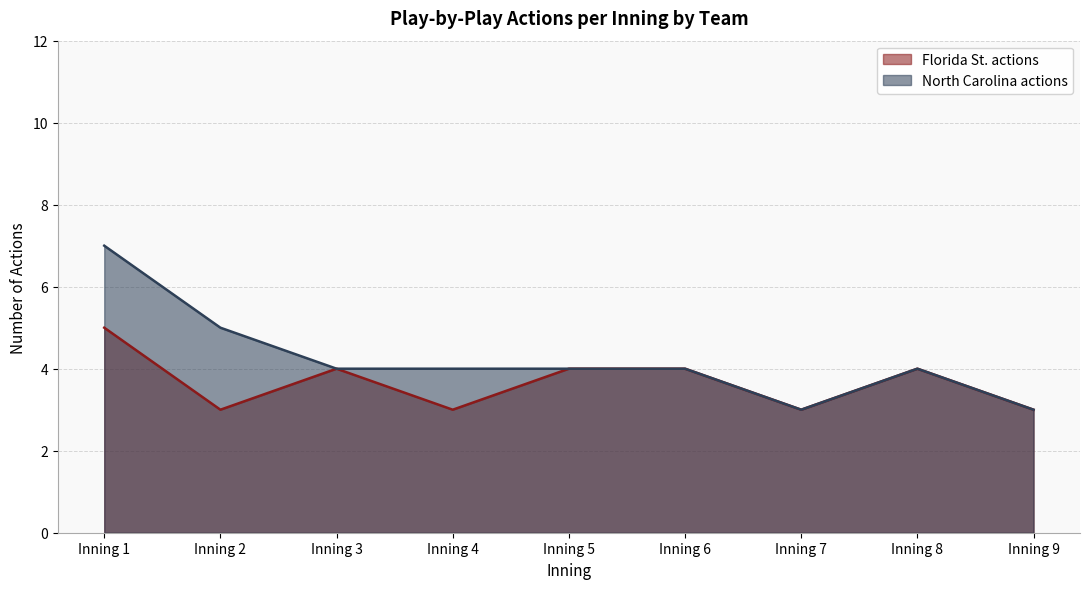

Where does the North Carolina actions series first go above 4?

Inning 1